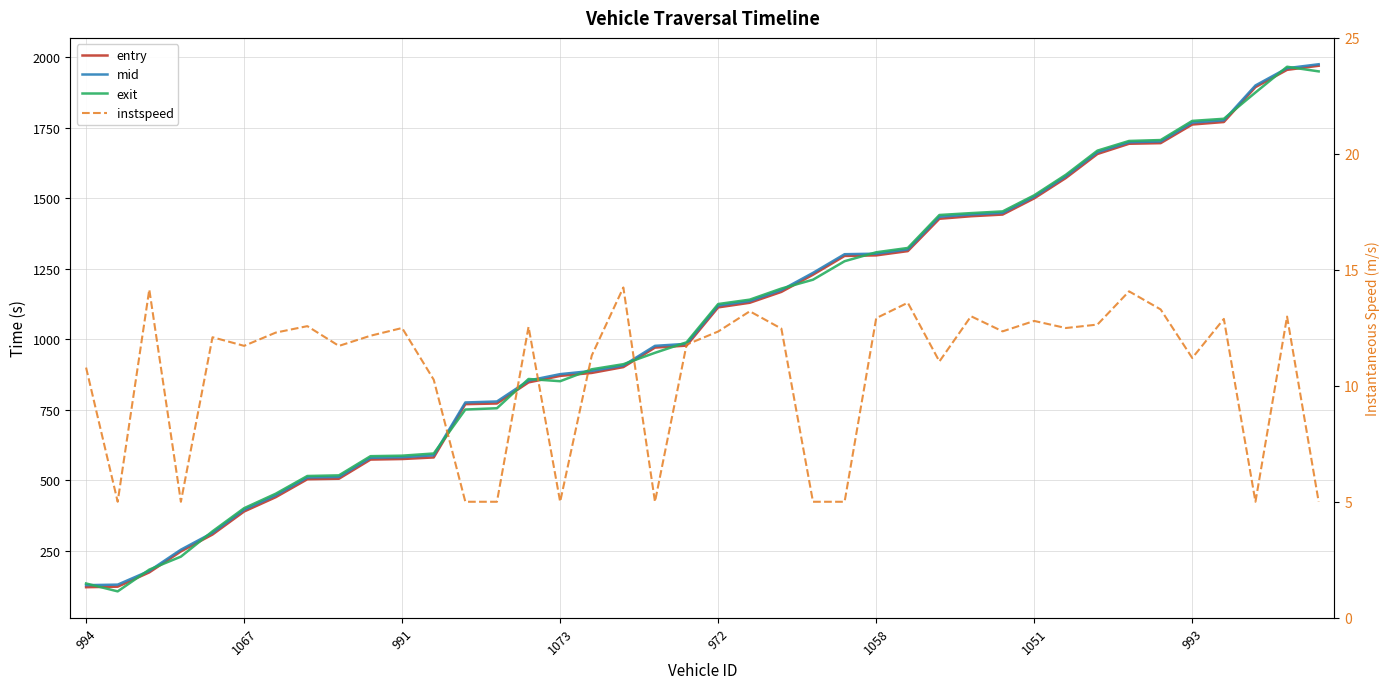

At which category is the sum across all series the highest?

39